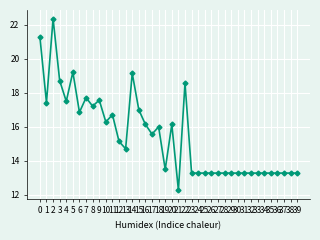

How many values exceed 15?

20